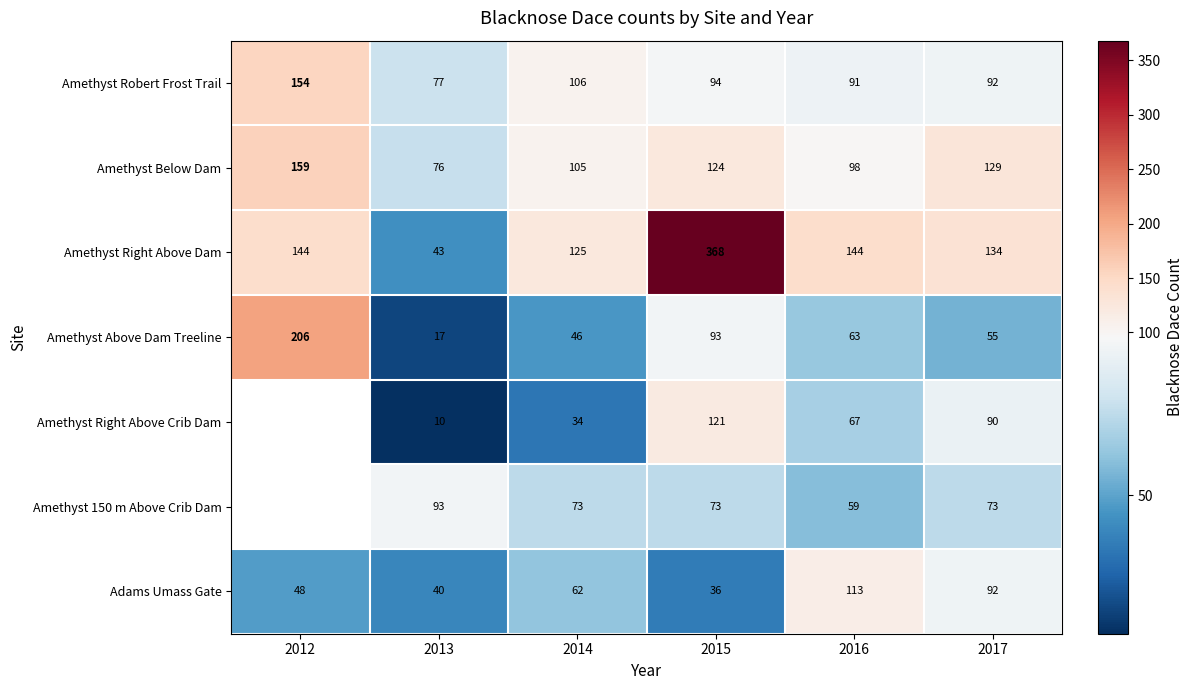

At 2015, list the series in order from largest to smallest.

Amethyst Right Above Dam, Amethyst Below Dam, Amethyst Right Above Crib Dam, Amethyst Robert Frost Trail, Amethyst Above Dam Treeline, Amethyst 150 m Above Crib Dam, Adams Umass Gate